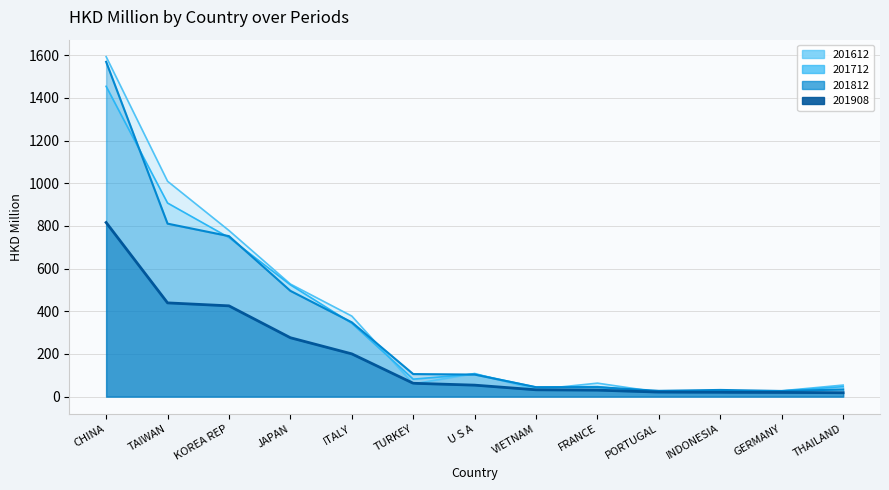

What position from the right is GERMANY?

2